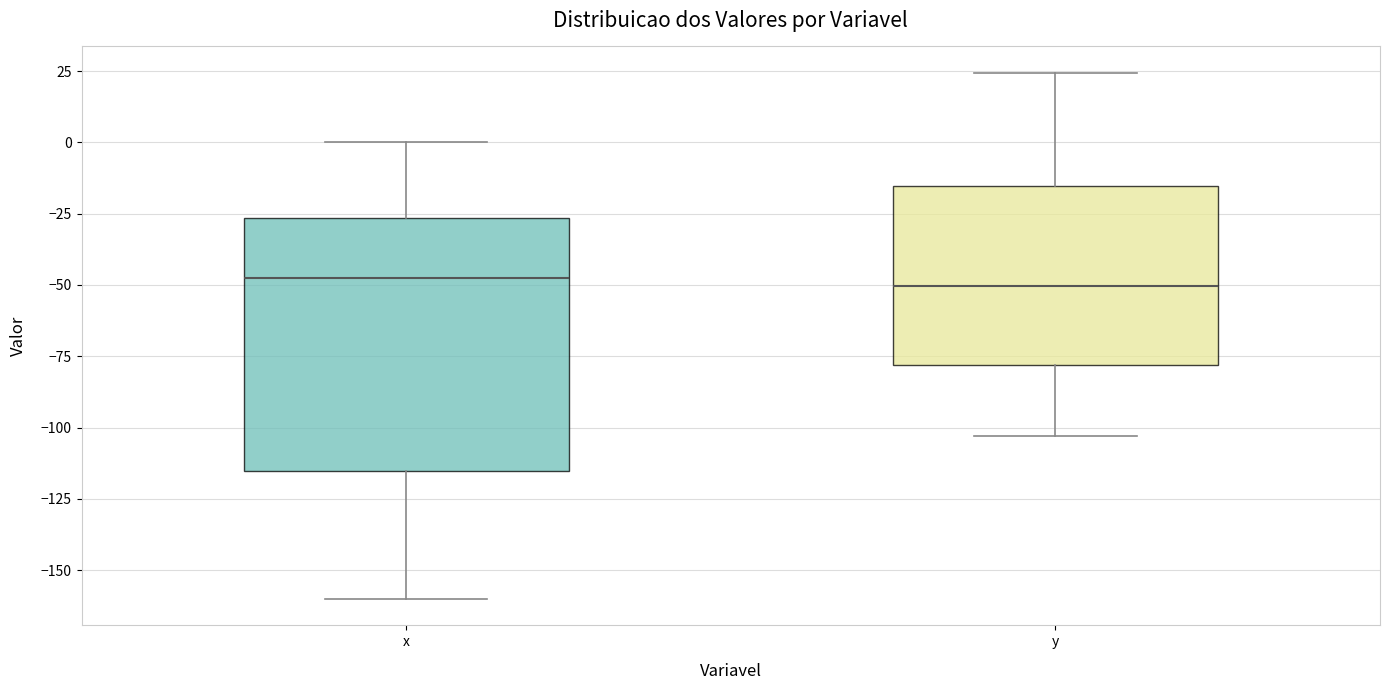

Reading left to right, read every box against the y-axis: the position of its median line, the range the box covers, and the ends of its whiskers. The values are not printed on the chart, so give them approximately, as read against the axis.

x: median -50, box -115 to -25, whiskers -160 to 0
y: median -50, box -80 to -15, whiskers -105 to 25